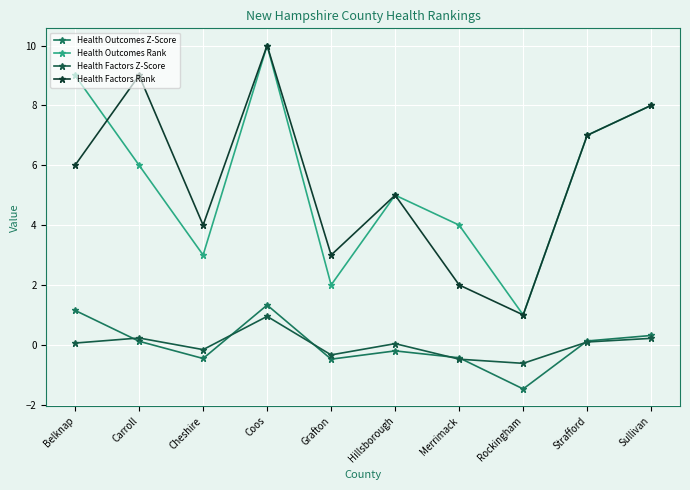

True or false: Health Outcomes Rank has more than 0 points higher than both neighbors.

True